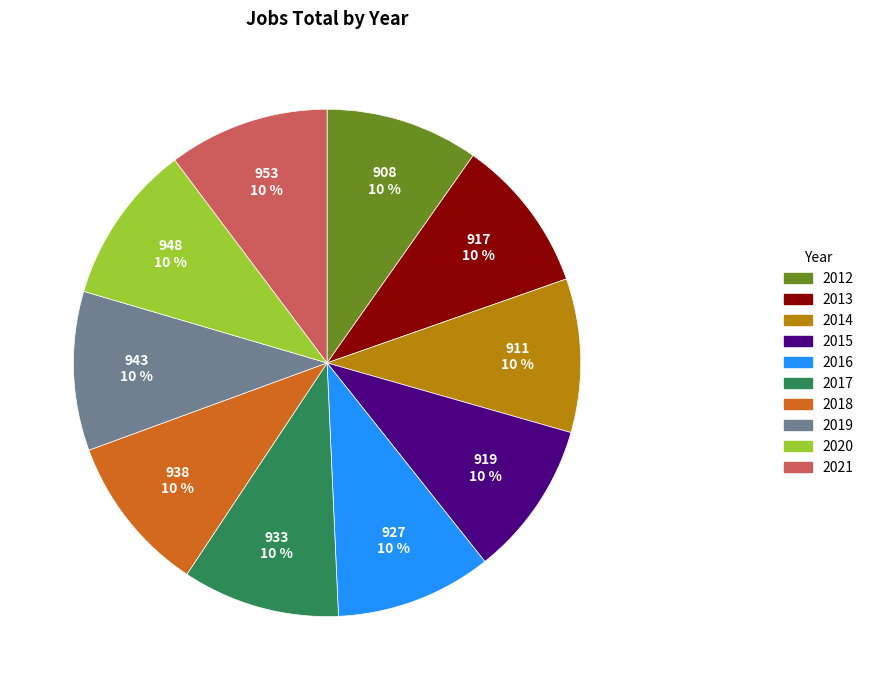

Approximately how many times larger is the value at 2012 compared to 2016?

1.0